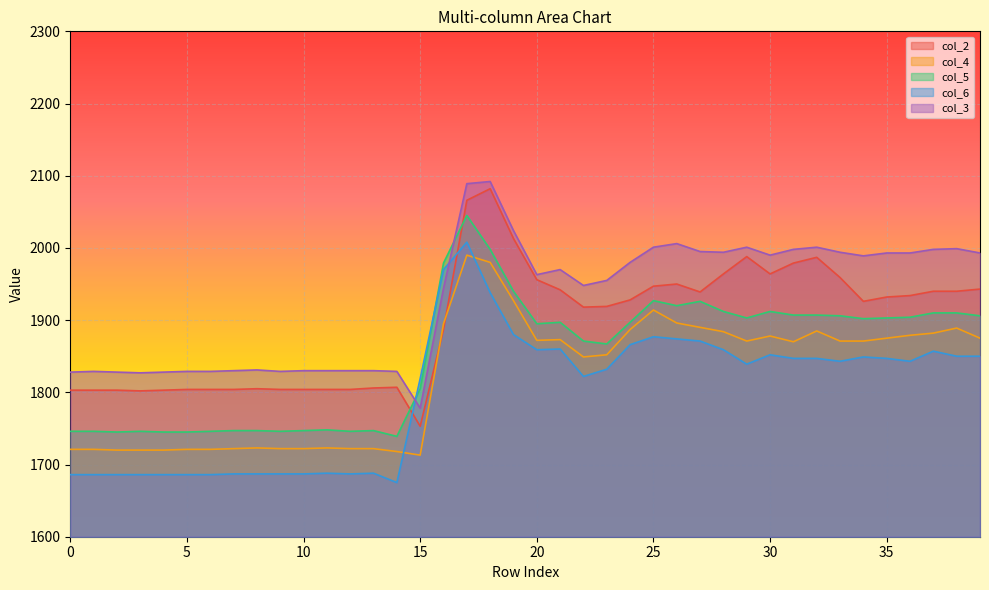

True or false: col_3 has a value of 3383 at 20.

False